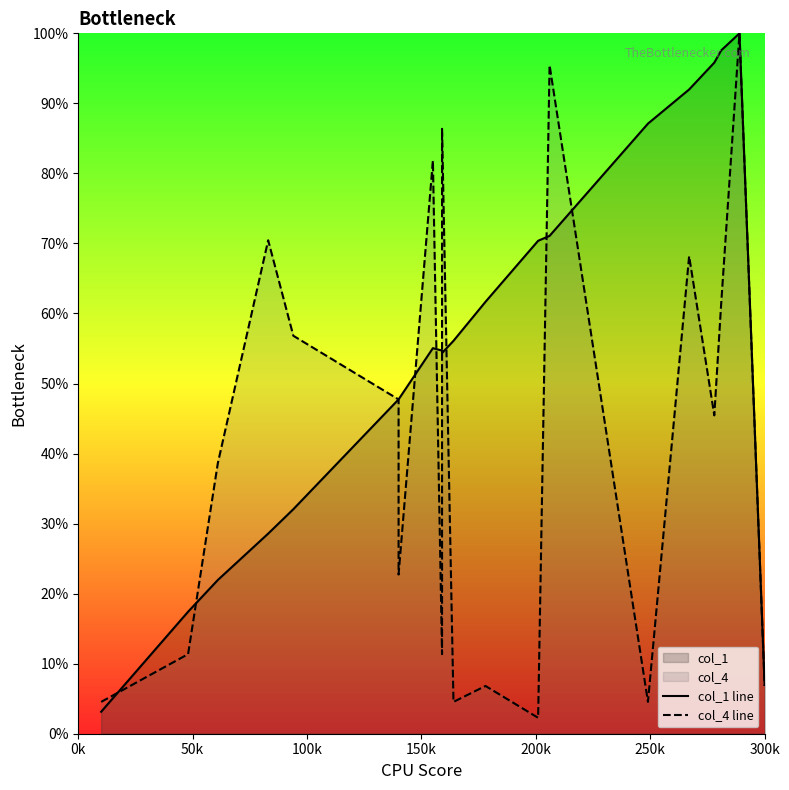

What is the value of the col_4 line point at the 5th from the left?

56.8